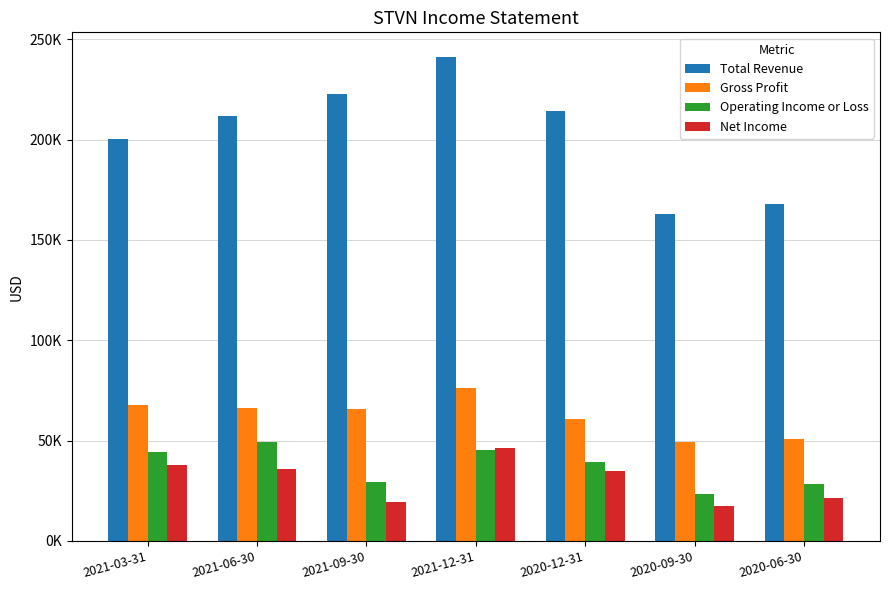

What is the sum of all Total Revenue values?

1421300